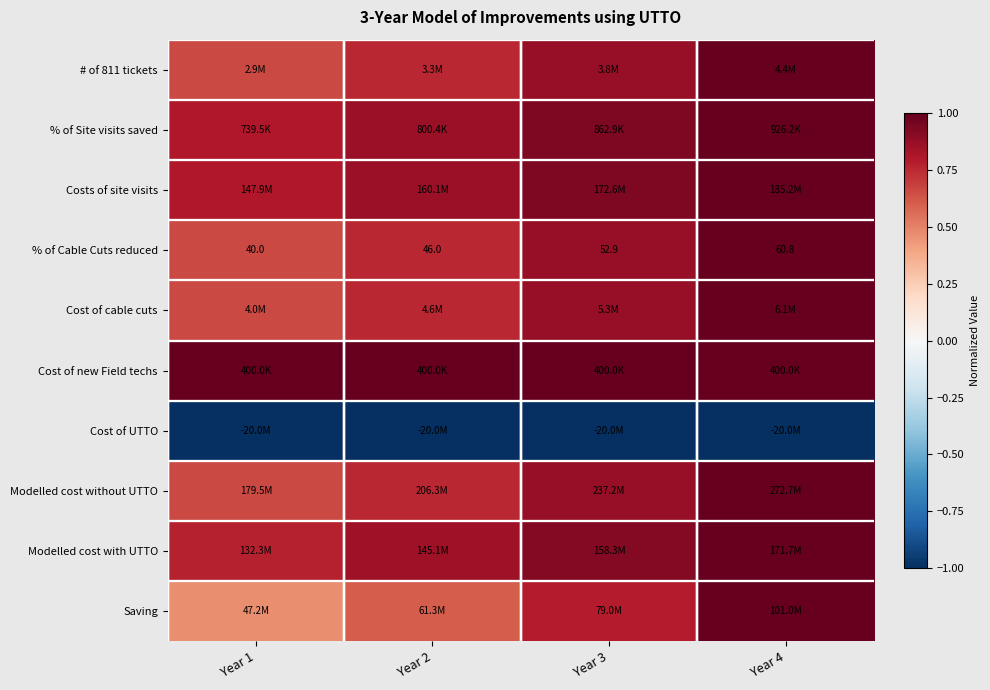

The value of Cost of new Field techs at Year 1 is 1.0. True or false?

True